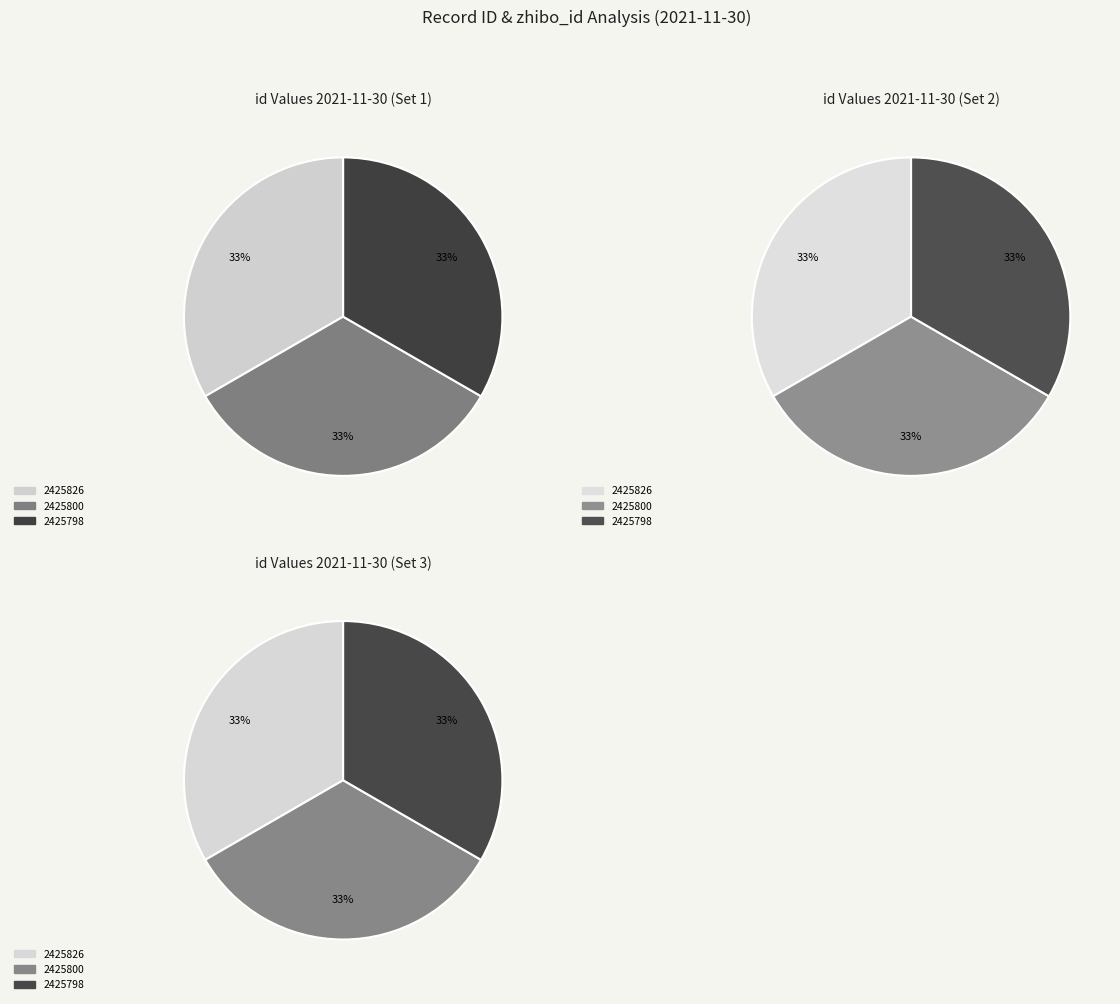

How many segments does this pie chart have?

3